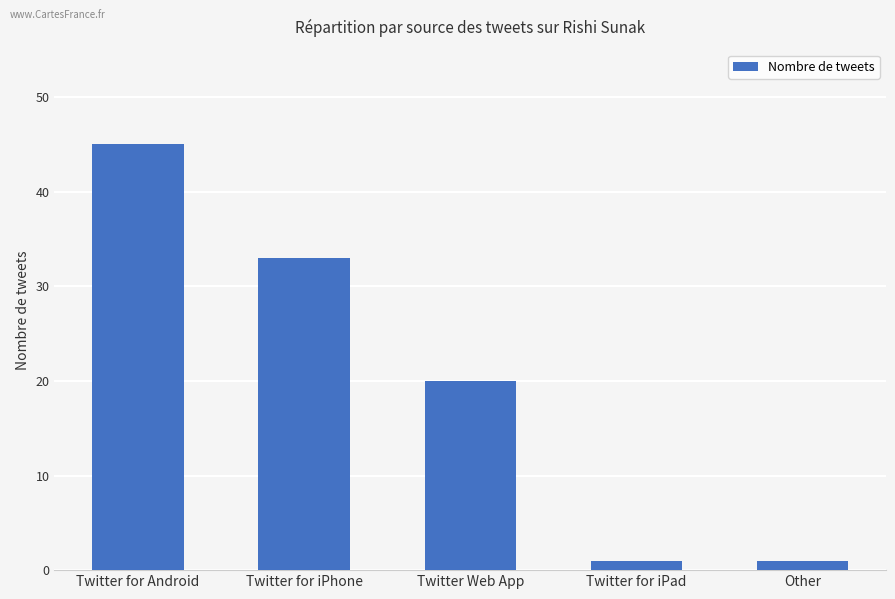

What is the greatest value displayed?

45